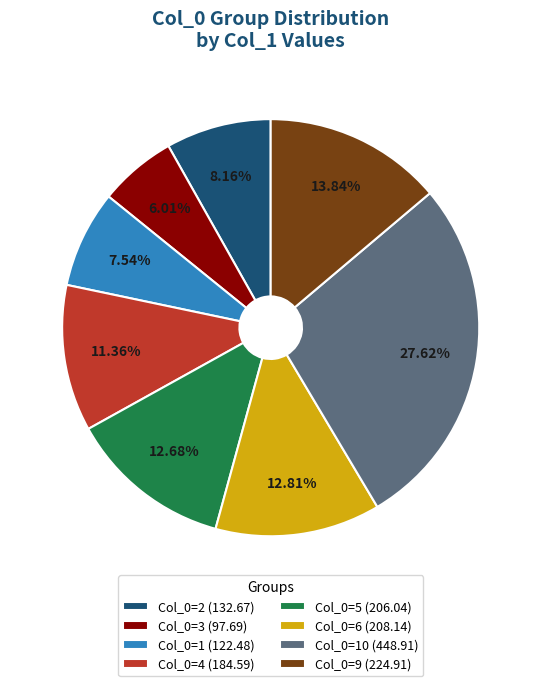

What is the ratio of the value at Col_0=1 (122.48) to the value at Col_0=10 (448.91)?

0.3